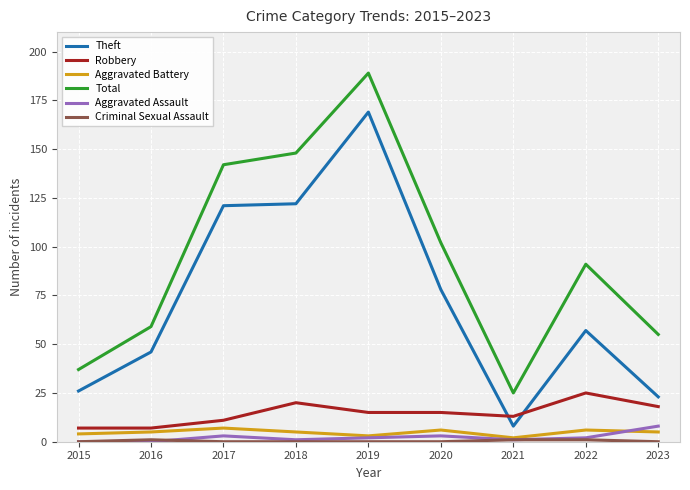

True or false: Aggravated Assault and Theft intersect in this chart.

False